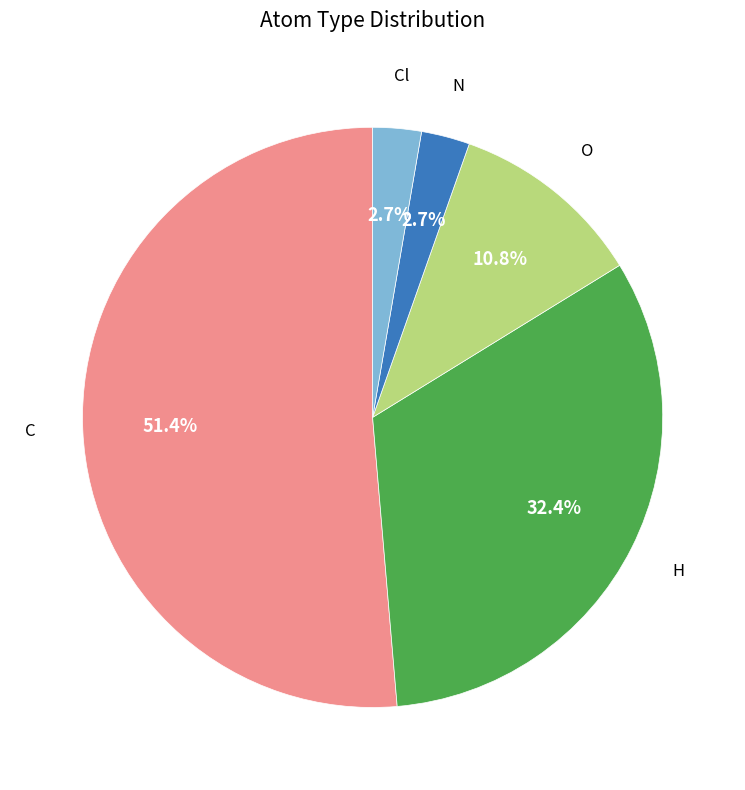

Count the number of slices in the pie.

5